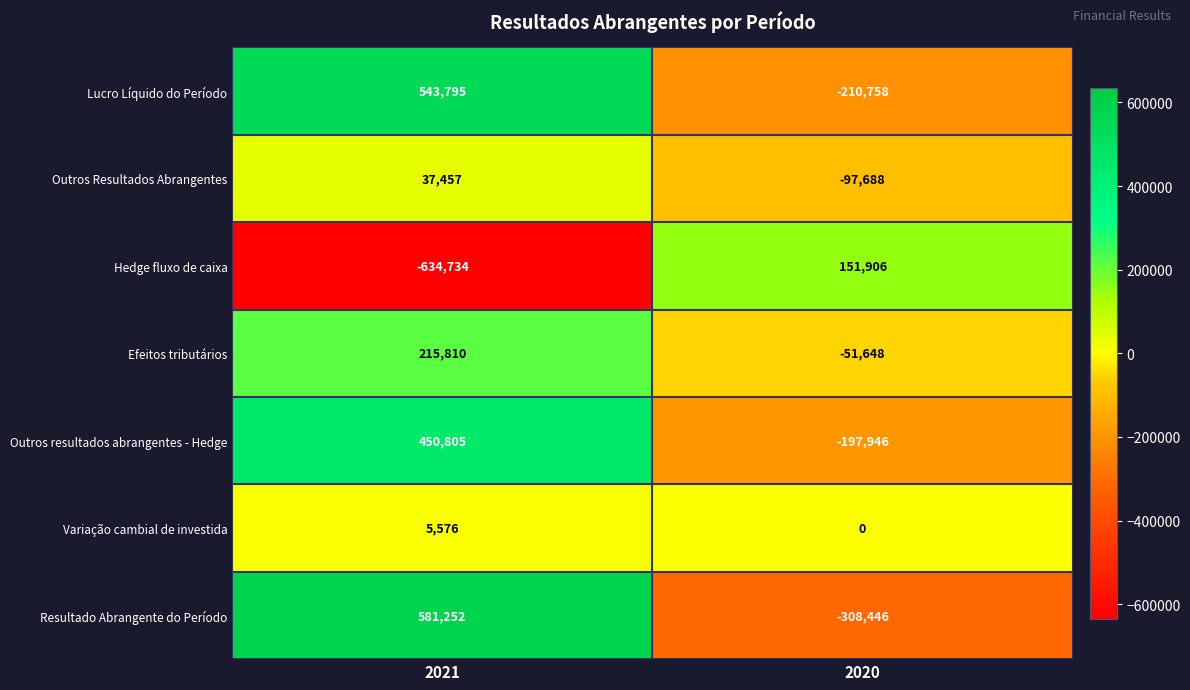

At which category is the sum across all series the highest?

2021